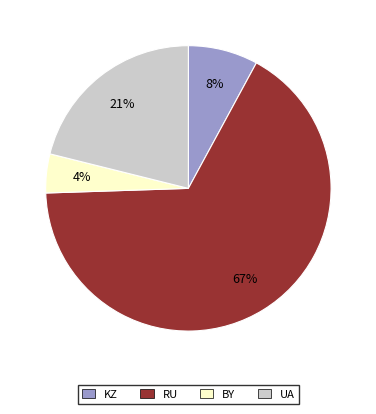

What is the smallest slice in the pie chart?

BY